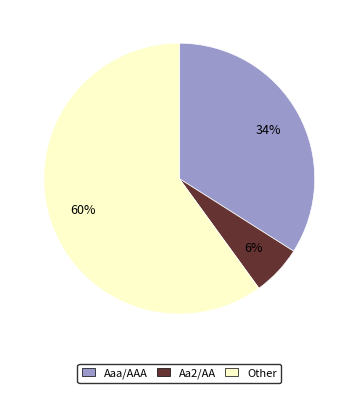

Combined, do Aaa/AAA and Other account for over 50%?

Yes